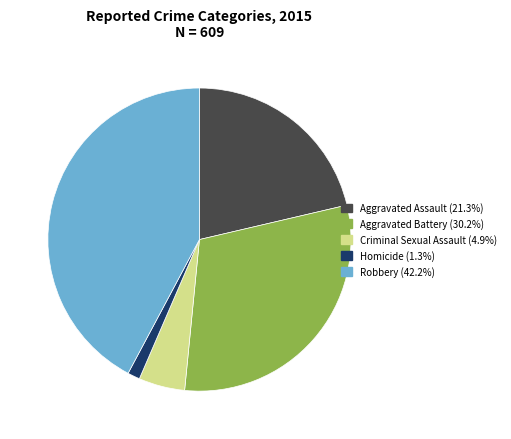

What is the smallest slice in the pie chart?

Homicide